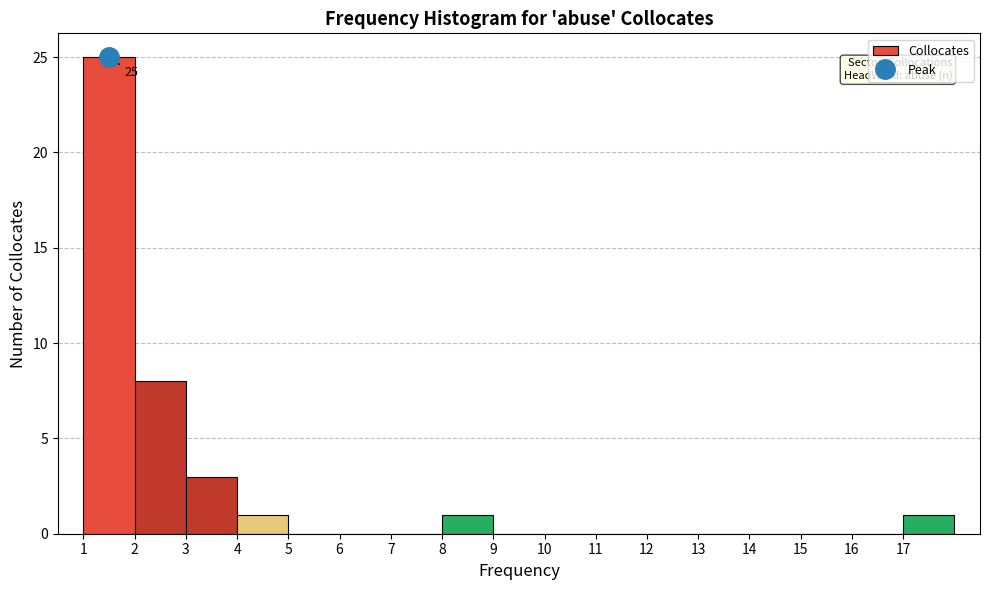

Which range on the x-axis has the tallest bar?

1 to 2